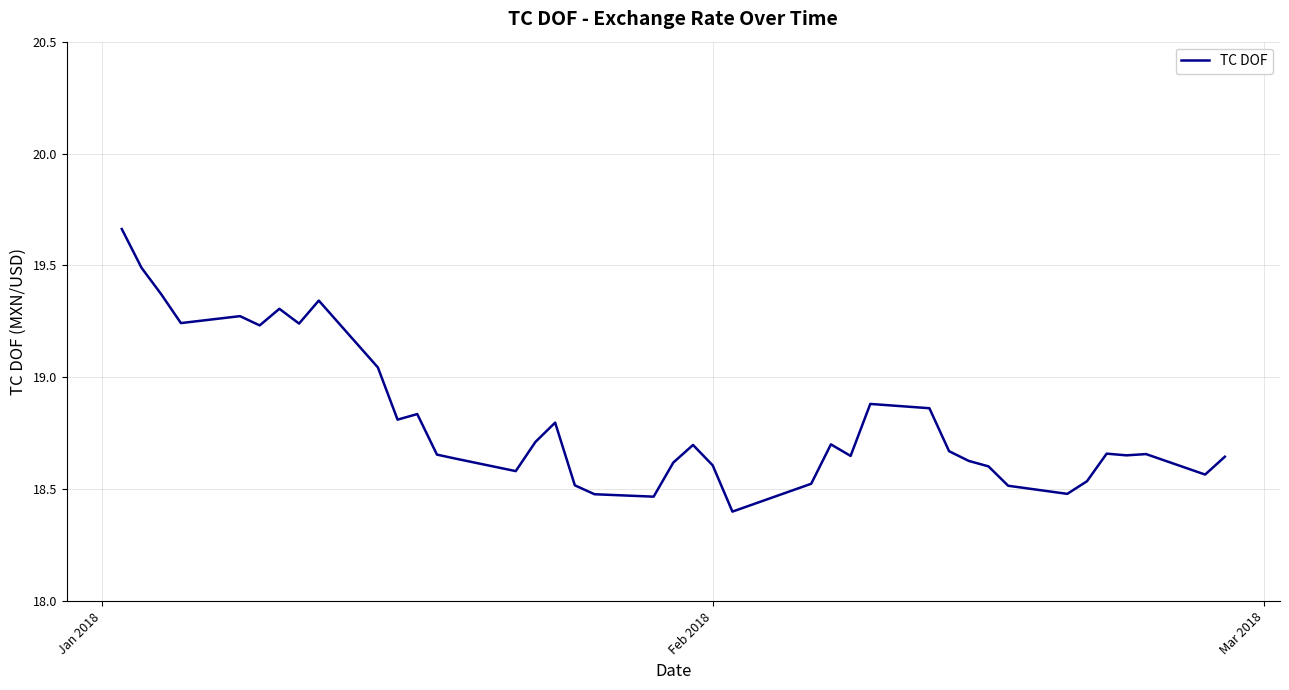

How many lines are shown in the chart?

1